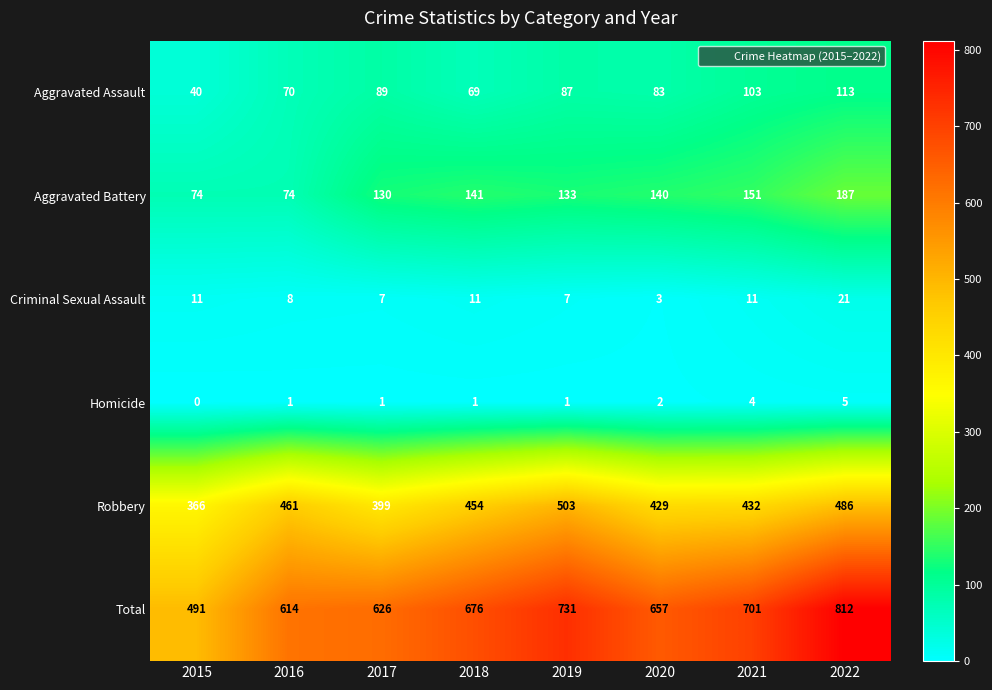

What is the difference between the maximum and minimum values in the Criminal Sexual Assault series?

18